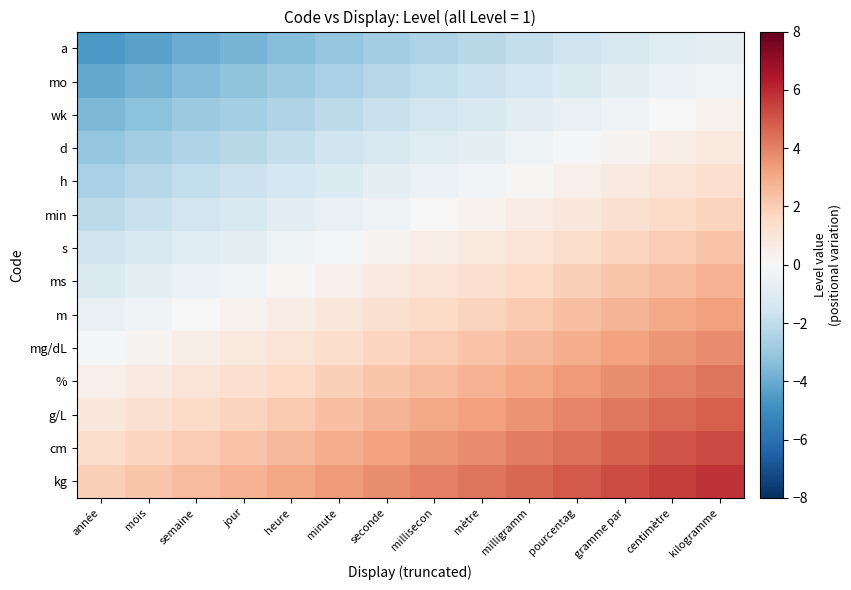

Reading left to right, list all the values displayed in this chart.

a: année=-4.6	mois=-4.3	semaine=-4.0	jour=-3.7	heure=-3.4	minute=-3.1	seconde=-2.8	millisecon=-2.5	mètre=-2.2	milligramm=-1.9	pourcentag=-1.6	gramme par=-1.3	centimètre=-1.0	kilogramme=-0.7
mo: année=-4.1	mois=-3.8	semaine=-3.5	jour=-3.2	heure=-2.9	minute=-2.6	seconde=-2.3	millisecon=-2.0	mètre=-1.7	milligramm=-1.4	pourcentag=-1.1	gramme par=-0.8	centimètre=-0.5	kilogramme=-0.2
wk: année=-3.6	mois=-3.3	semaine=-3.0	jour=-2.7	heure=-2.4	minute=-2.1	seconde=-1.8	millisecon=-1.5	mètre=-1.2	milligramm=-0.9	pourcentag=-0.6	gramme par=-0.3	centimètre=0.0	kilogramme=0.3
d: année=-3.1	mois=-2.8	semaine=-2.5	jour=-2.2	heure=-1.9	minute=-1.6	seconde=-1.3	millisecon=-1.0	mètre=-0.7	milligramm=-0.4	pourcentag=-0.1	gramme par=0.2	centimètre=0.5	kilogramme=0.8
h: année=-2.6	mois=-2.3	semaine=-2.0	jour=-1.7	heure=-1.4	minute=-1.1	seconde=-0.8	millisecon=-0.5	mètre=-0.2	milligramm=0.1	pourcentag=0.4	gramme par=0.7	centimètre=1.0	kilogramme=1.3
min: année=-2.1	mois=-1.8	semaine=-1.5	jour=-1.2	heure=-0.9	minute=-0.6	seconde=-0.3	millisecon=0.0	mètre=0.3	milligramm=0.6	pourcentag=0.9	gramme par=1.2	centimètre=1.5	kilogramme=1.8
s: année=-1.6	mois=-1.3	semaine=-1.0	jour=-0.7	heure=-0.4	minute=-0.1	seconde=0.2	millisecon=0.5	mètre=0.8	milligramm=1.1	pourcentag=1.4	gramme par=1.7	centimètre=2.0	kilogramme=2.3
ms: année=-1.1	mois=-0.8	semaine=-0.5	jour=-0.2	heure=0.1	minute=0.4	seconde=0.7	millisecon=1.0	mètre=1.3	milligramm=1.6	pourcentag=1.9	gramme par=2.2	centimètre=2.5	kilogramme=2.8
m: année=-0.6	mois=-0.3	semaine=0.0	jour=0.3	heure=0.6	minute=0.9	seconde=1.2	millisecon=1.5	mètre=1.8	milligramm=2.1	pourcentag=2.4	gramme par=2.7	centimètre=3.0	kilogramme=3.3
mg/dL: année=-0.1	mois=0.2	semaine=0.5	jour=0.8	heure=1.1	minute=1.4	seconde=1.7	millisecon=2.0	mètre=2.3	milligramm=2.6	pourcentag=2.9	gramme par=3.2	centimètre=3.5	kilogramme=3.8
%: année=0.4	mois=0.7	semaine=1.0	jour=1.3	heure=1.6	minute=1.9	seconde=2.2	millisecon=2.5	mètre=2.8	milligramm=3.1	pourcentag=3.4	gramme par=3.7	centimètre=4.0	kilogramme=4.3
g/L: année=0.9	mois=1.2	semaine=1.5	jour=1.8	heure=2.1	minute=2.4	seconde=2.7	millisecon=3.0	mètre=3.3	milligramm=3.6	pourcentag=3.9	gramme par=4.2	centimètre=4.5	kilogramme=4.8
cm: année=1.4	mois=1.7	semaine=2.0	jour=2.3	heure=2.6	minute=2.9	seconde=3.2	millisecon=3.5	mètre=3.8	milligramm=4.1	pourcentag=4.4	gramme par=4.7	centimètre=5.0	kilogramme=5.3
kg: année=1.9	mois=2.2	semaine=2.5	jour=2.8	heure=3.1	minute=3.4	seconde=3.7	millisecon=4.0	mètre=4.3	milligramm=4.6	pourcentag=4.9	gramme par=5.2	centimètre=5.5	kilogramme=5.8